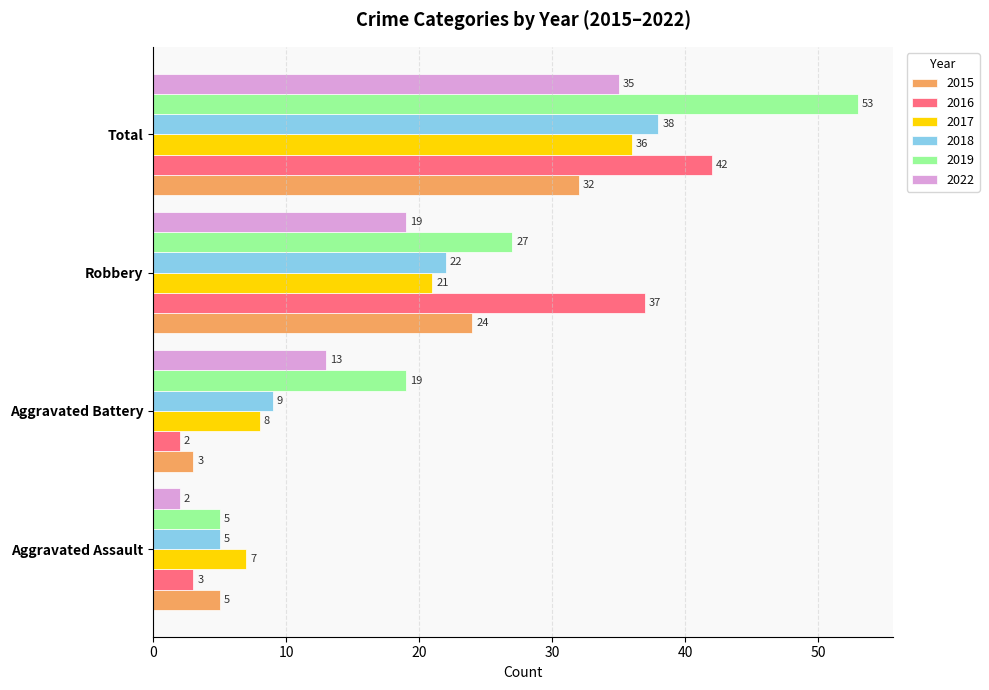

What is the difference between the maximum and minimum values in the 2019 series?

48